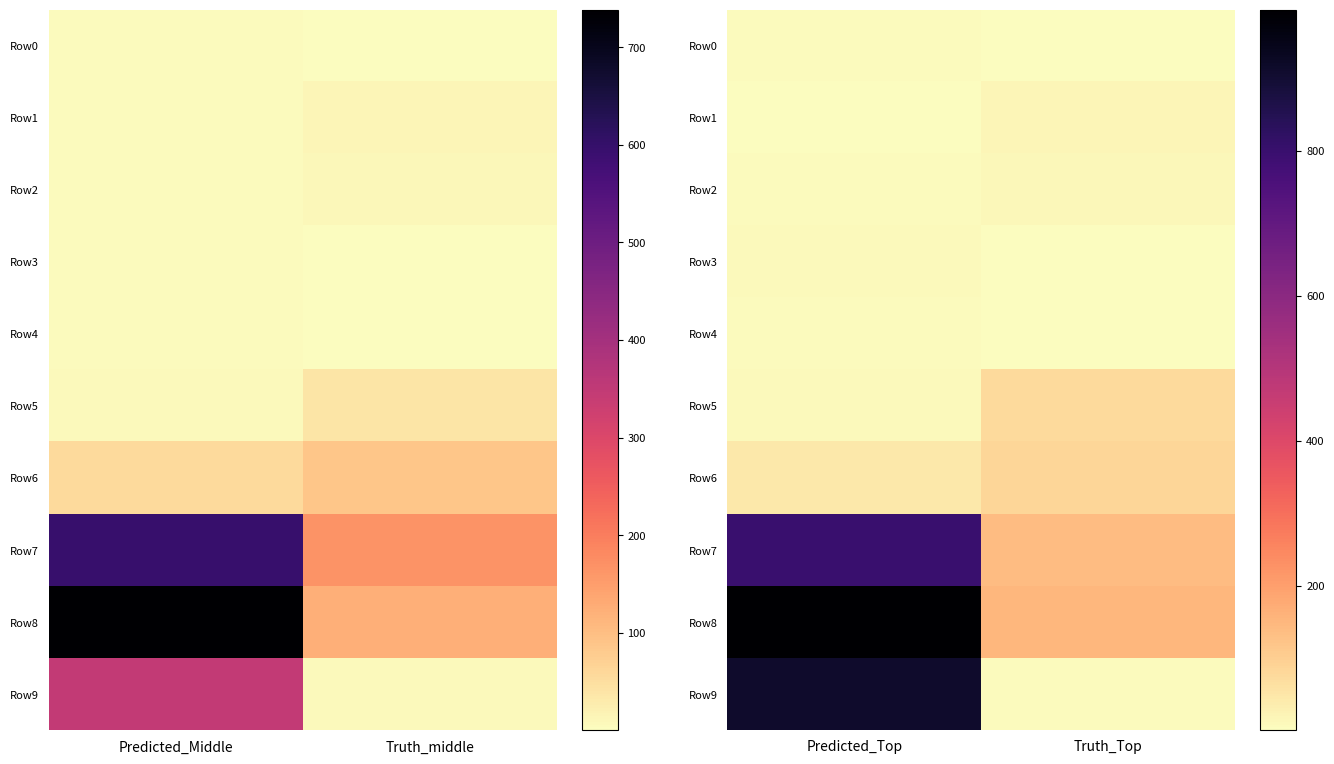

What is the lowest value of the Row2 series?

6.4